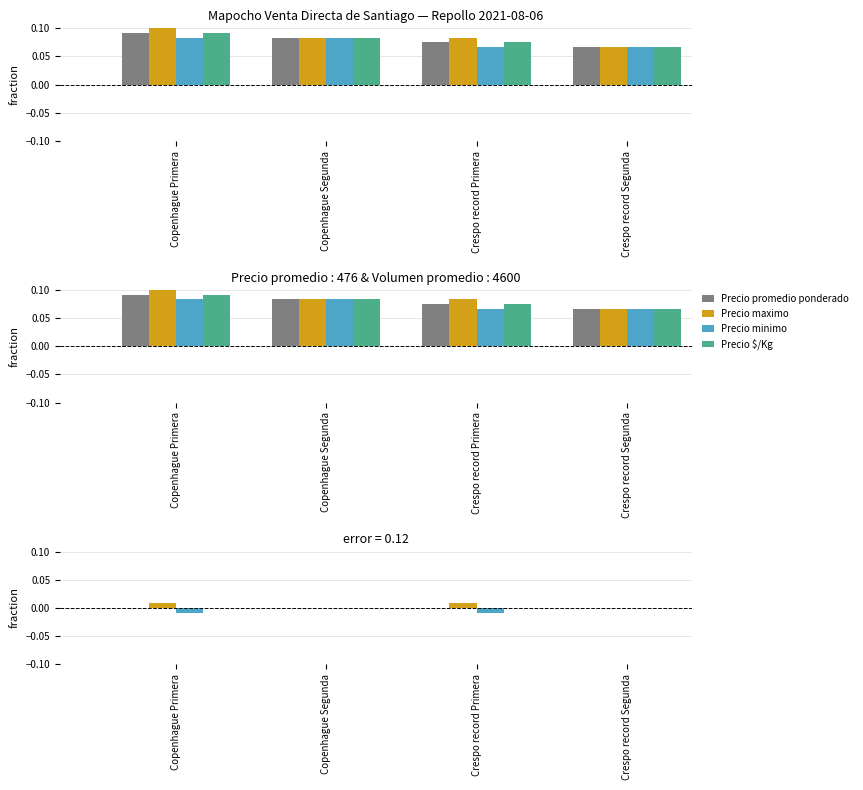

Which series has the largest total across all categories?

Precio maximo